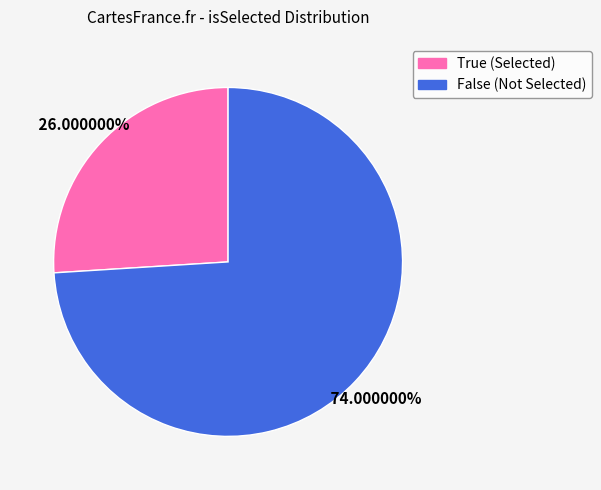

Is it true that True is 12% of the pie?

False